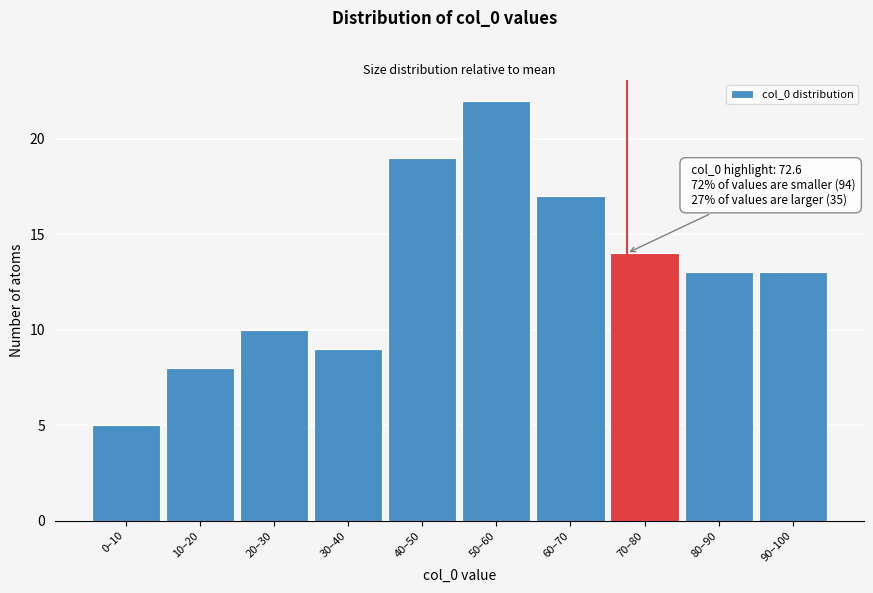

Reading right to left, what are all the values shown in this chart?

13	13	14	17	22	19	9	10	8	5